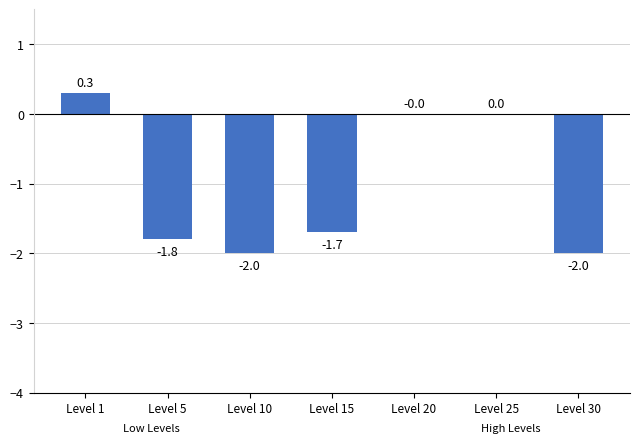

Count the number of values greater than -1.

3